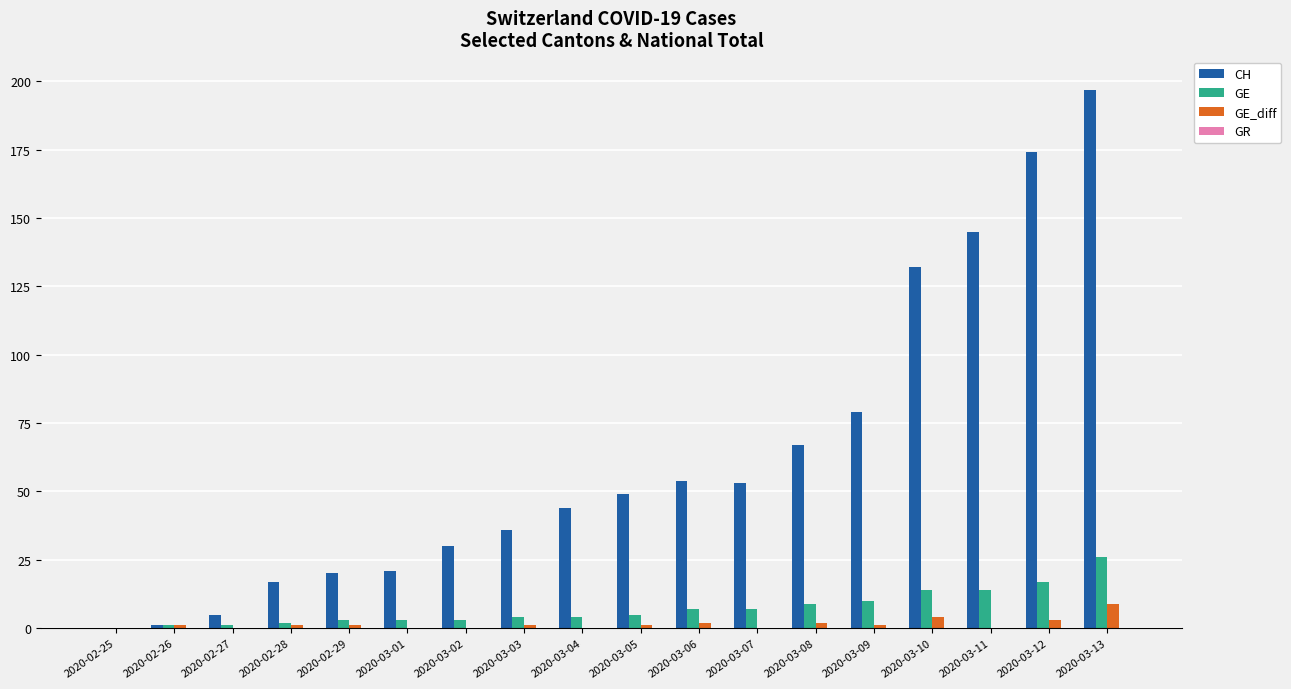

What is the difference between the GE values at 2020-03-07 and 2020-02-25?

7